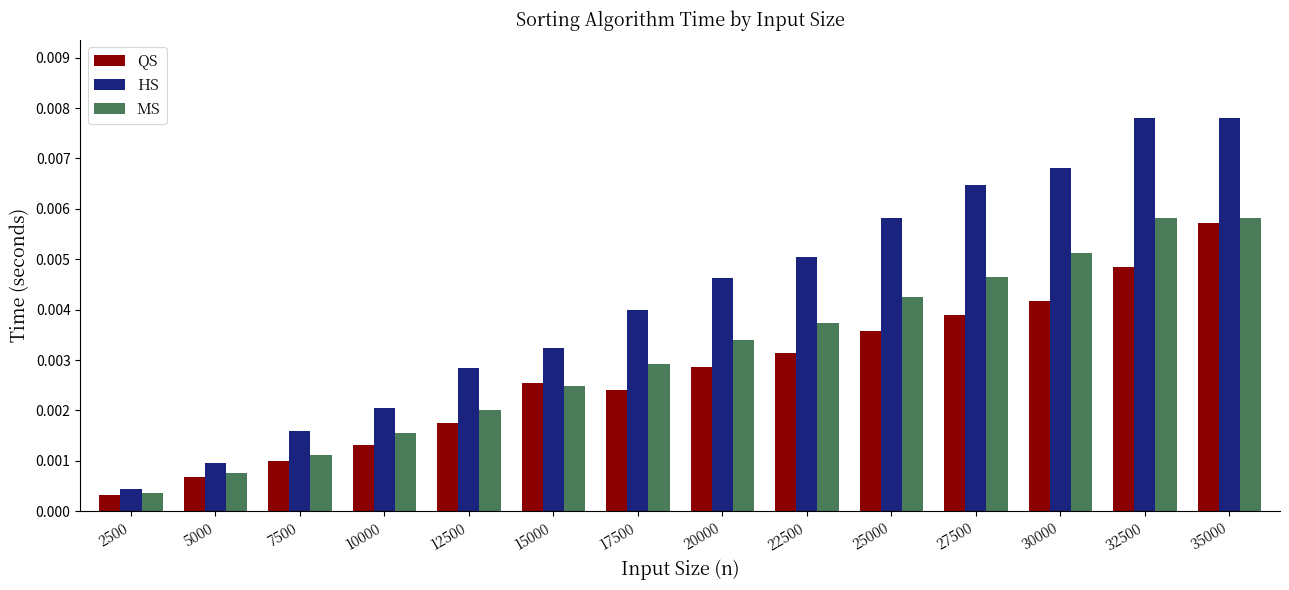

Which series has the widest spread of values?

HS